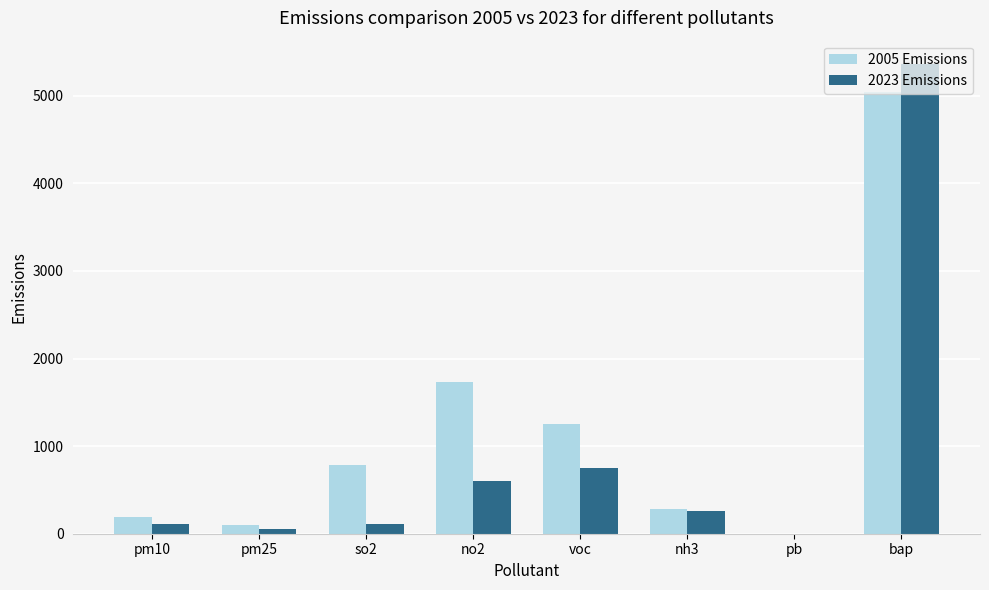

Is the value of 2005 Emissions at nh3 greater than the value of 2023 Emissions at voc?

No